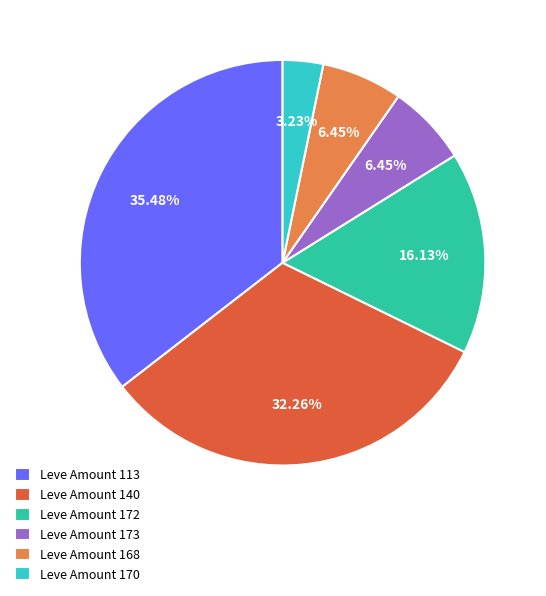

Approximately how many times larger is the value at Leve Amount 140 compared to Leve Amount 170?

10.0